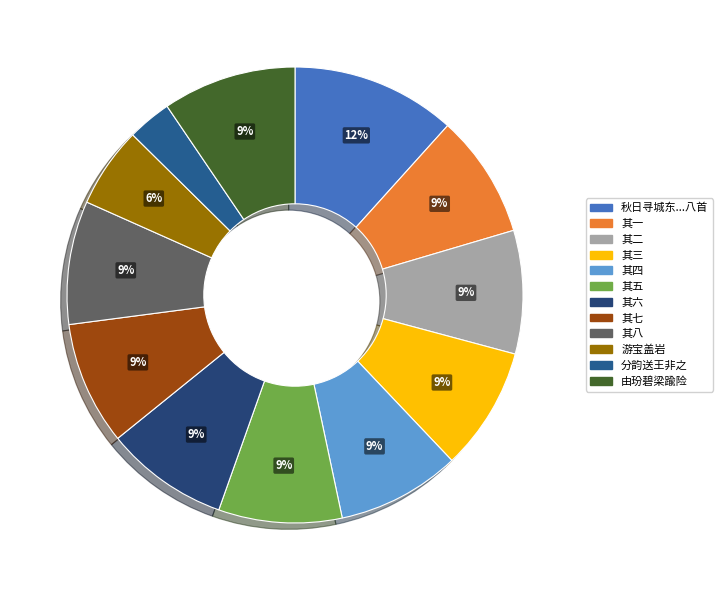

To the nearest percent, what is the difference between the largest and smallest slice percentages?

9%